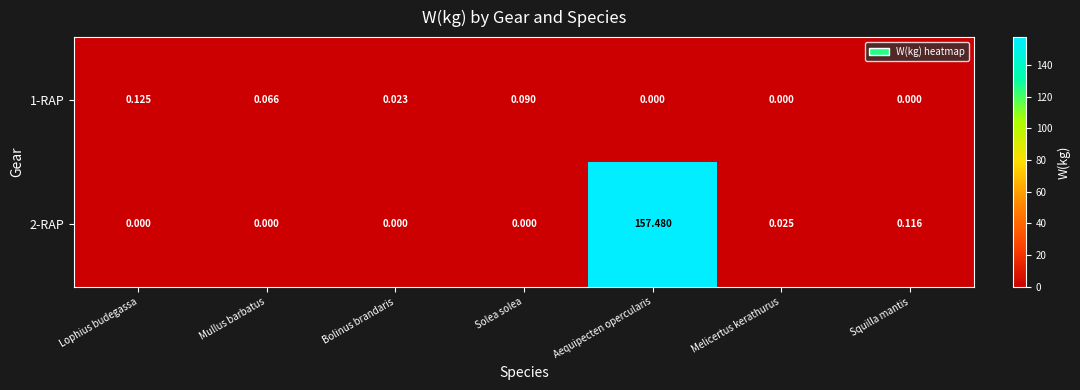

At which category is the sum across all series the highest?

Aequipecten opercularis